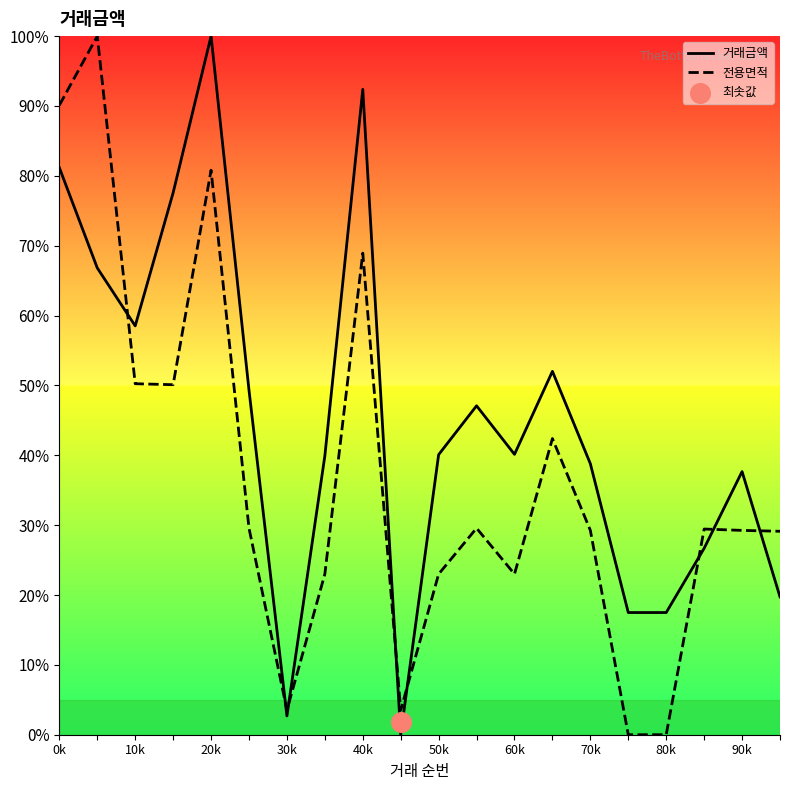

What are all the series names shown in the legend?

거래금액, 전용면적